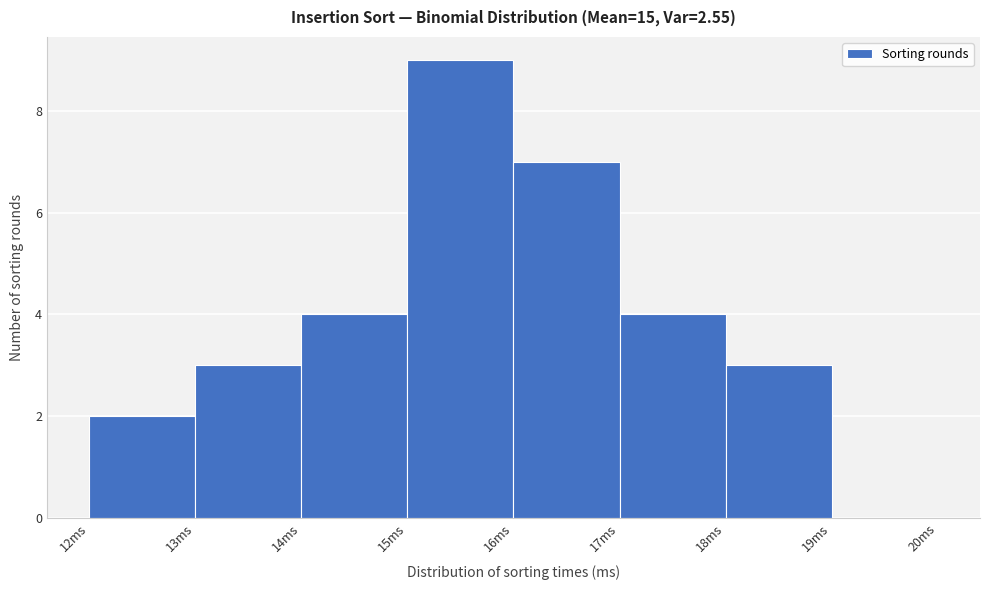

What is the height of the bar covering 15 to 16 on the x-axis? The values are not printed on the chart, so give them approximately, as read against the axis.

9